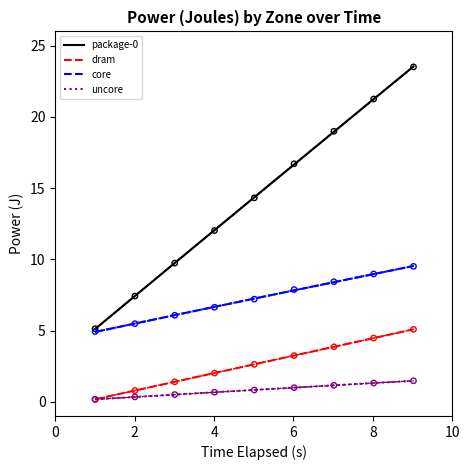

Which series reaches the minimum Y coordinate?

uncore